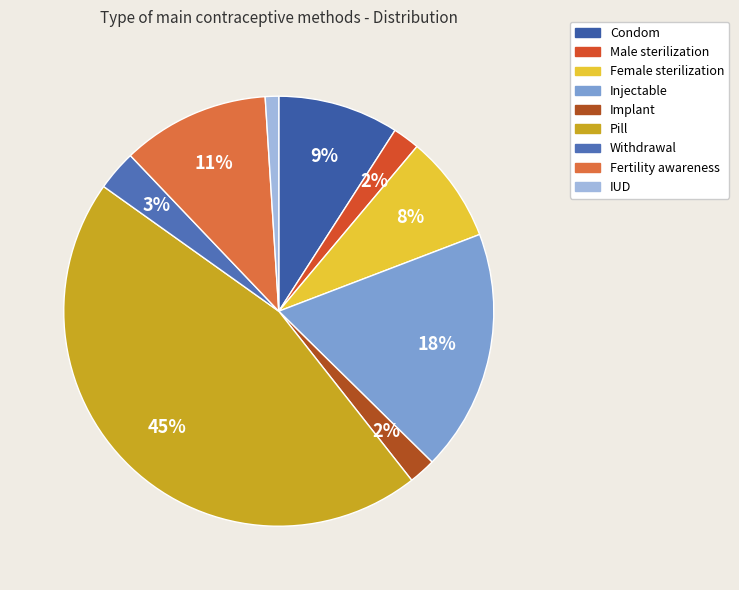

Count the number of slices in the pie.

9